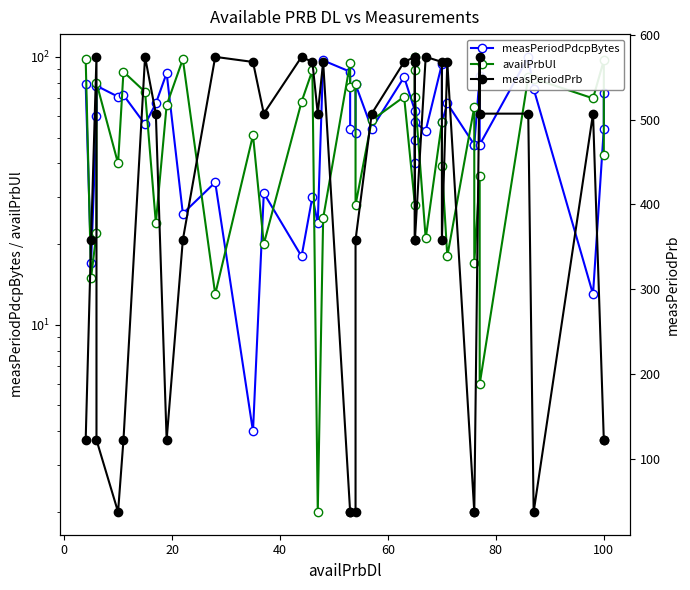

In measPeriodPrb, how many points are lower than both neighbors (excluding endpoints)?

8